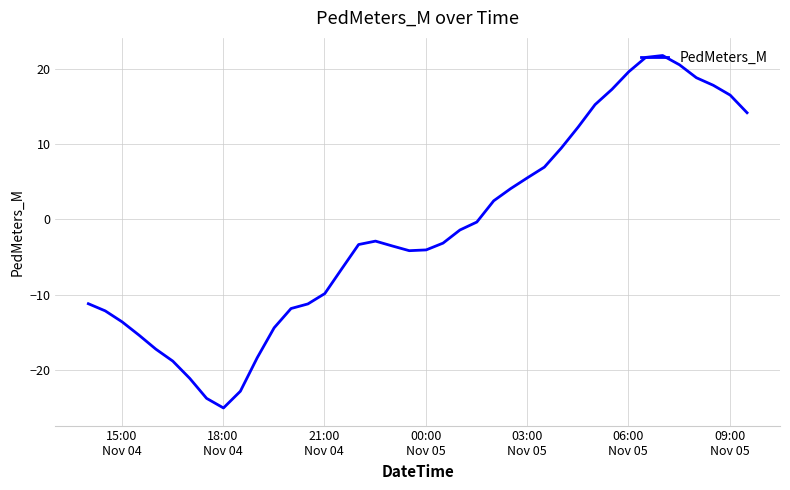

What is the minimum value shown in the chart?

-25.1